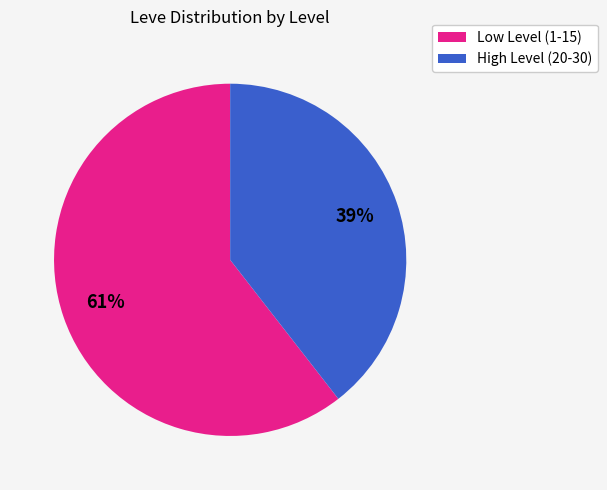

Is there any slice that represents more than half of the pie?

Yes